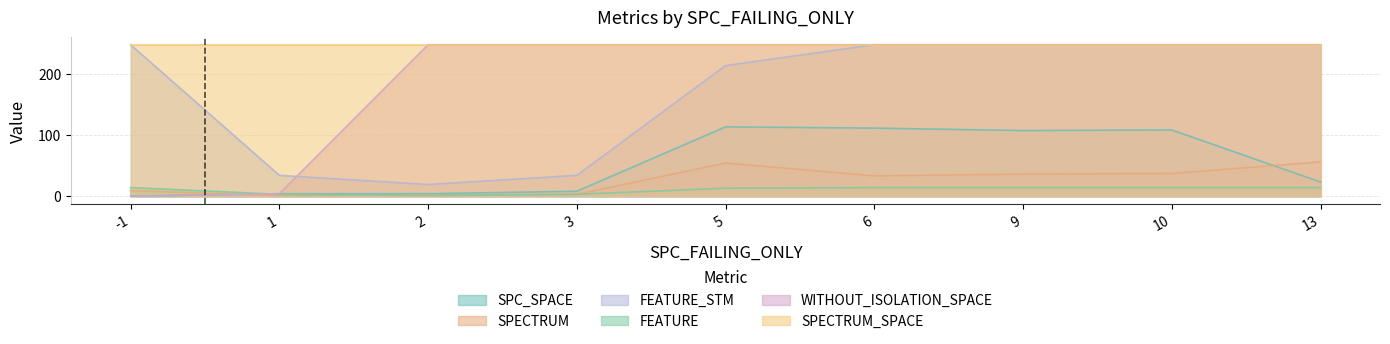

Which label corresponds to the largest value in the chart?

-1